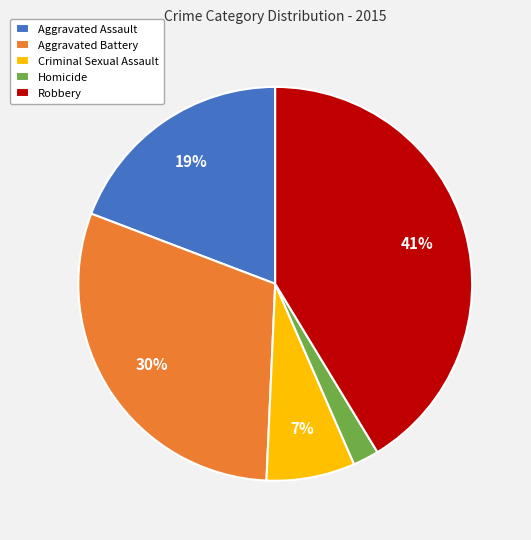

What percentage is the Criminal Sexual Assault slice, to the nearest percent?

7%